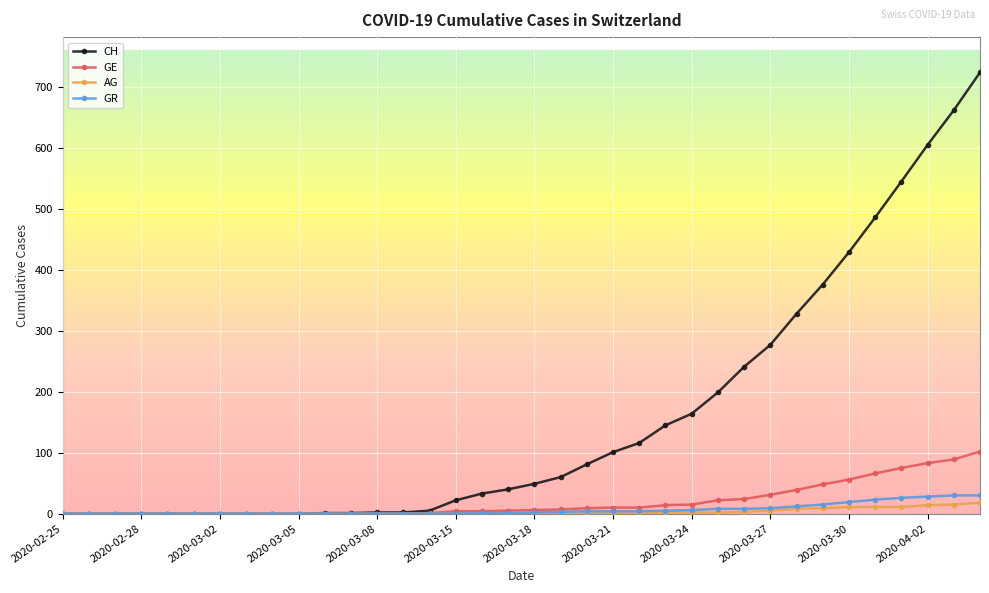

Which series has the widest spread of values?

CH